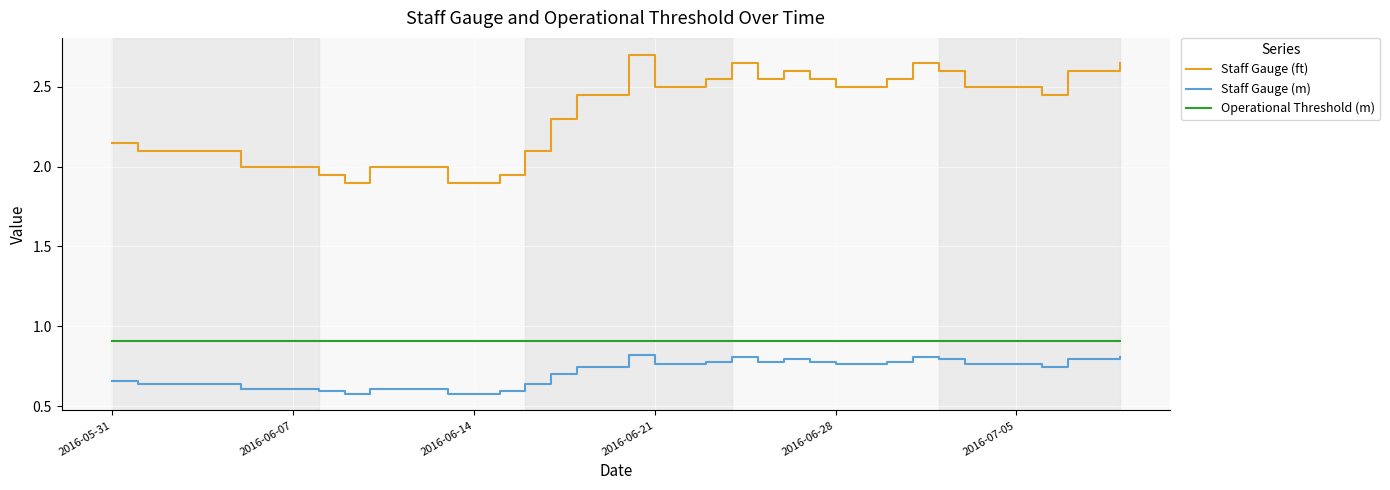

Which series has the widest spread of values?

Staff Gauge (ft)